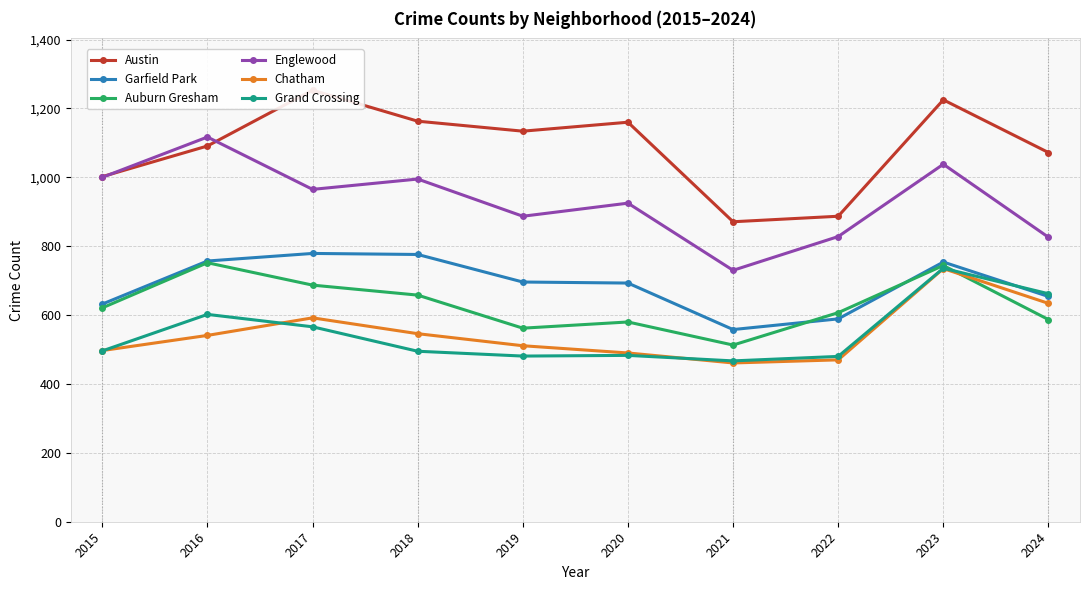

True or false: Chatham and Austin cross at least once.

False